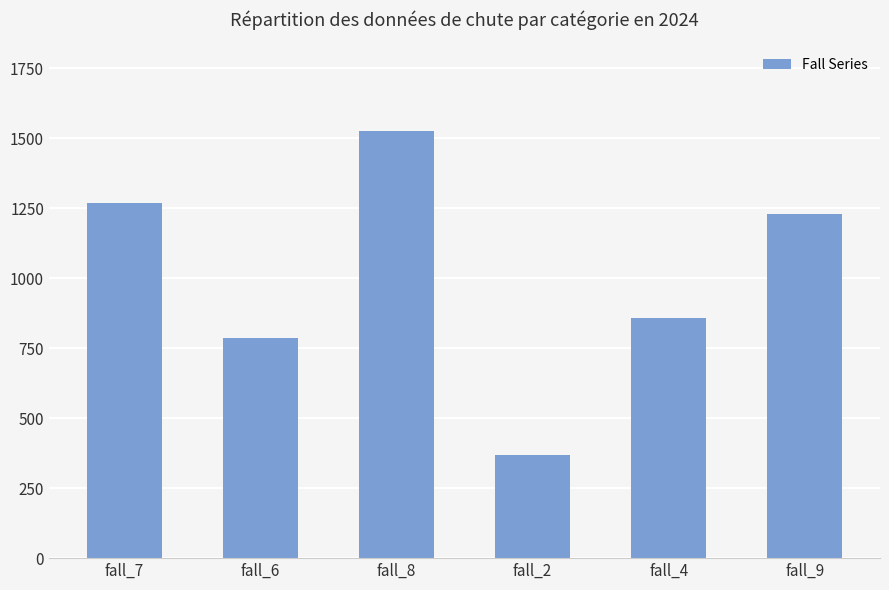

What is the difference between the values at fall_7 and fall_9?

40